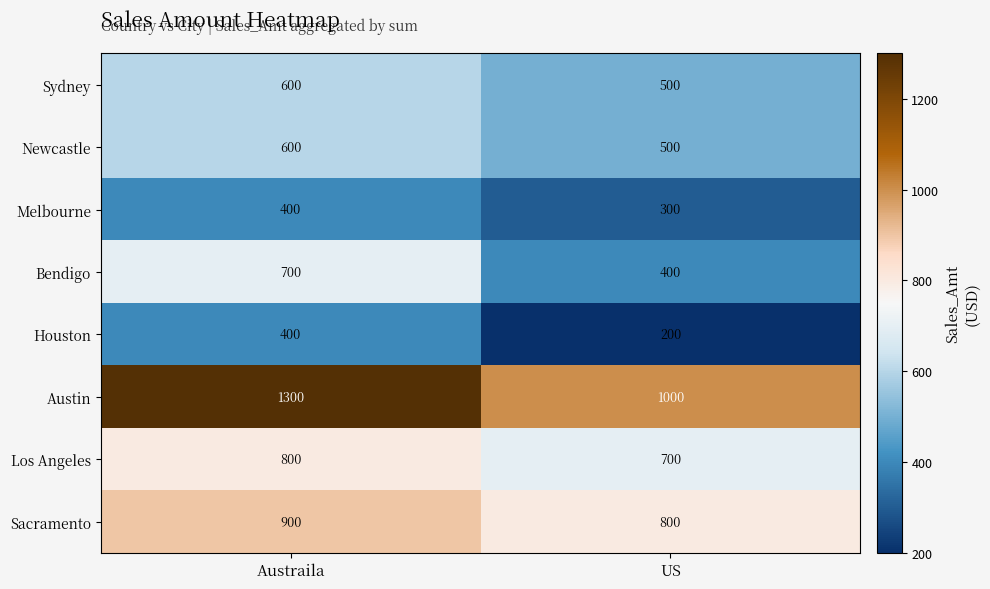

What is the total value across all series at Austraila?

5700